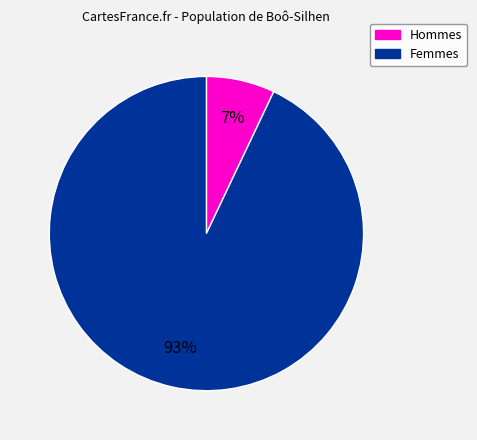

To the nearest percent, what is the average slice percentage?

50%